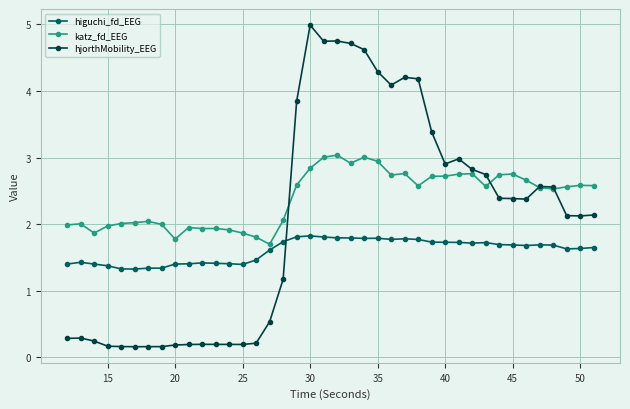

Count the number of data series in this chart.

3